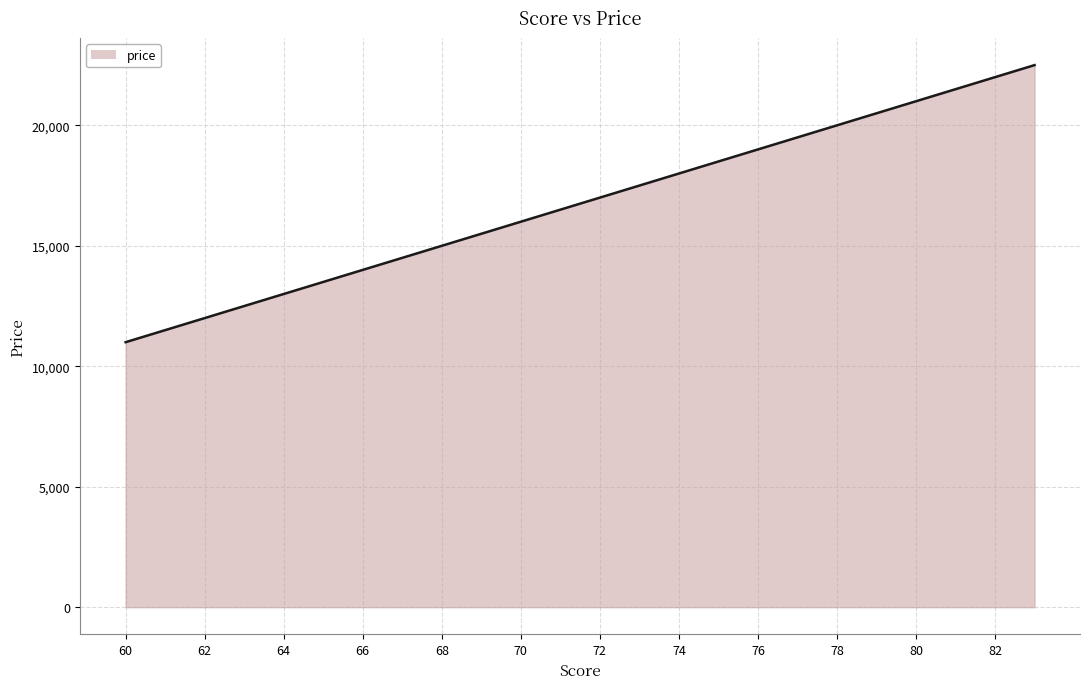

What is the greatest value displayed?

22500